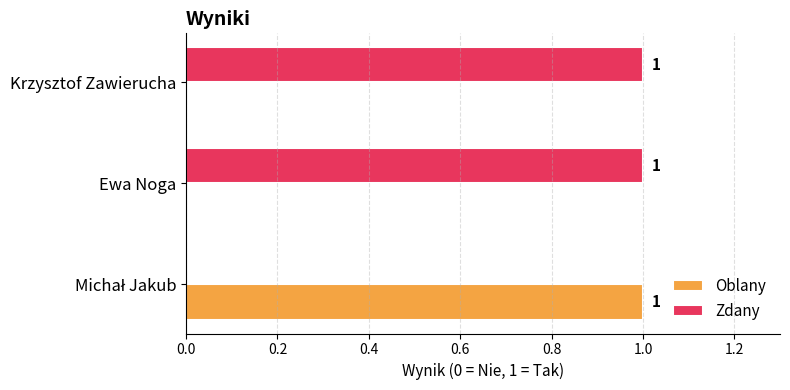

True or false: Oblany has a value of 0 at Ewa Noga.

True